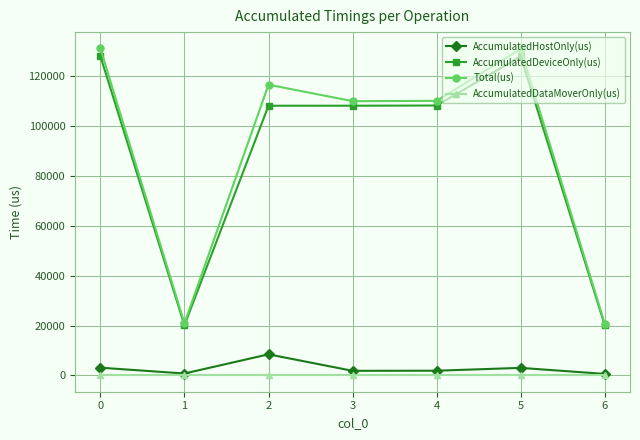

What is the total value across all series at 3?

219960.0